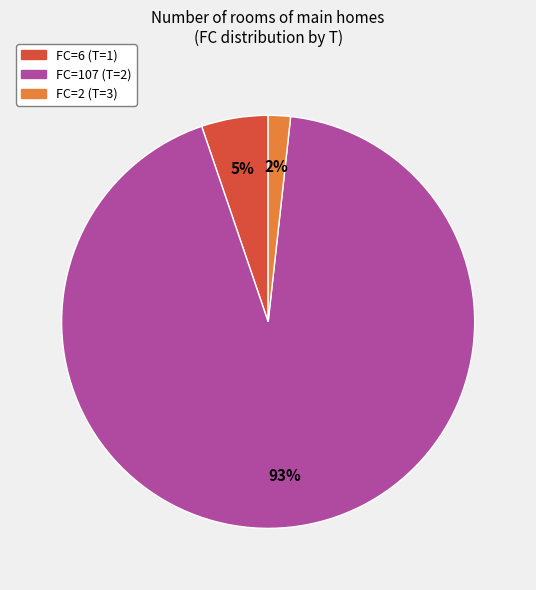

To the nearest percent, what is the average slice percentage?

33%